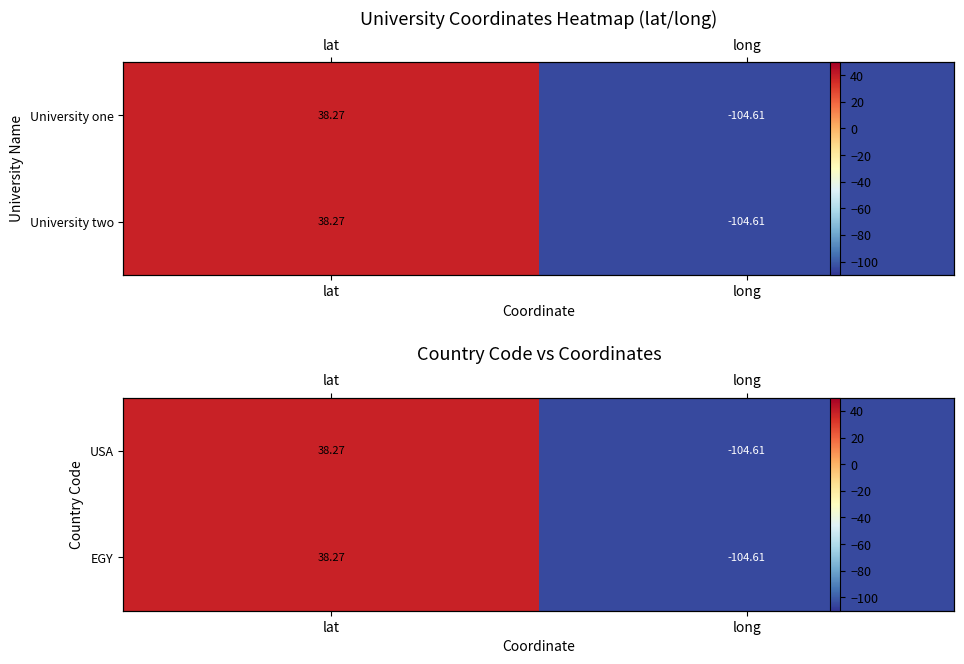

The EGY series shows -104.6 at long. True or false?

True